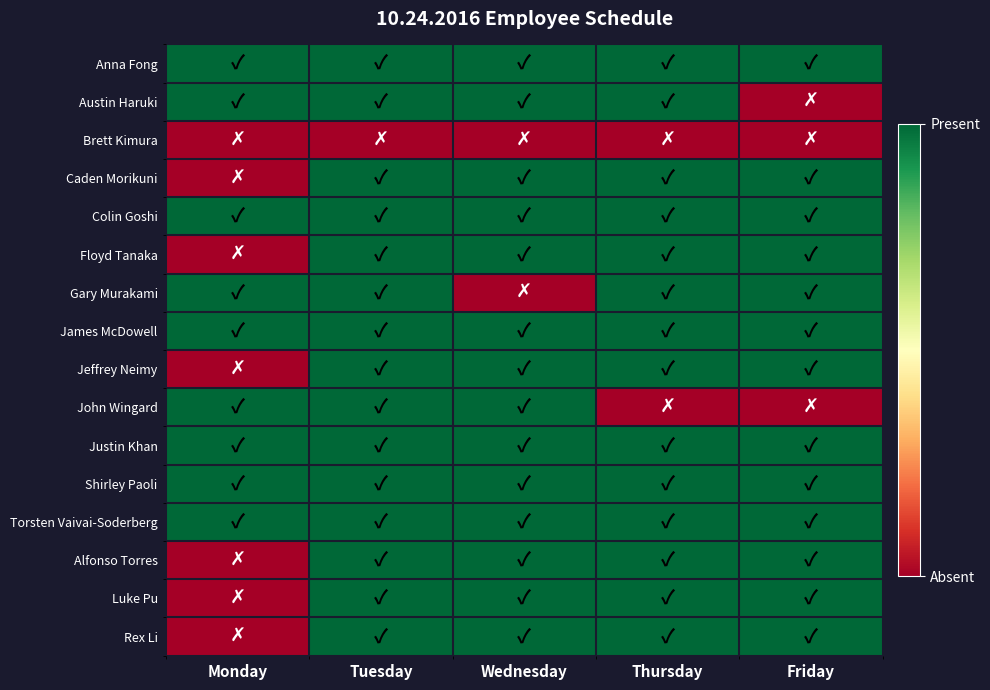

Reading left to right, transcribe all the data shown in this chart.

Anna Fong: Monday=1	Tuesday=1	Wednesday=1	Thursday=1	Friday=1
Austin Haruki: Monday=1	Tuesday=1	Wednesday=1	Thursday=1	Friday=0
Brett Kimura: Monday=0	Tuesday=0	Wednesday=0	Thursday=0	Friday=0
Caden Morikuni: Monday=0	Tuesday=1	Wednesday=1	Thursday=1	Friday=1
Colin Goshi: Monday=1	Tuesday=1	Wednesday=1	Thursday=1	Friday=1
Floyd Tanaka: Monday=0	Tuesday=1	Wednesday=1	Thursday=1	Friday=1
Gary Murakami: Monday=1	Tuesday=1	Wednesday=0	Thursday=1	Friday=1
James McDowell: Monday=1	Tuesday=1	Wednesday=1	Thursday=1	Friday=1
Jeffrey Neimy: Monday=0	Tuesday=1	Wednesday=1	Thursday=1	Friday=1
John Wingard: Monday=1	Tuesday=1	Wednesday=1	Thursday=0	Friday=0
Justin Khan: Monday=1	Tuesday=1	Wednesday=1	Thursday=1	Friday=1
Shirley Paoli: Monday=1	Tuesday=1	Wednesday=1	Thursday=1	Friday=1
Torsten Vaivai-Soderberg: Monday=1	Tuesday=1	Wednesday=1	Thursday=1	Friday=1
Alfonso Torres: Monday=0	Tuesday=1	Wednesday=1	Thursday=1	Friday=1
Luke Pu: Monday=0	Tuesday=1	Wednesday=1	Thursday=1	Friday=1
Rex Li: Monday=0	Tuesday=1	Wednesday=1	Thursday=1	Friday=1